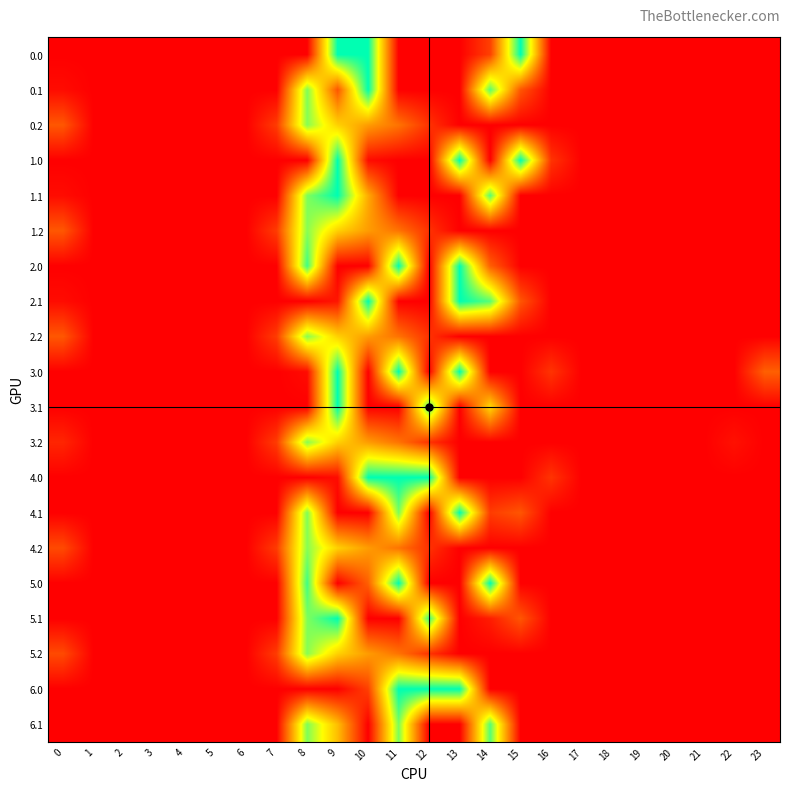

Count the number of data series in this chart.

20